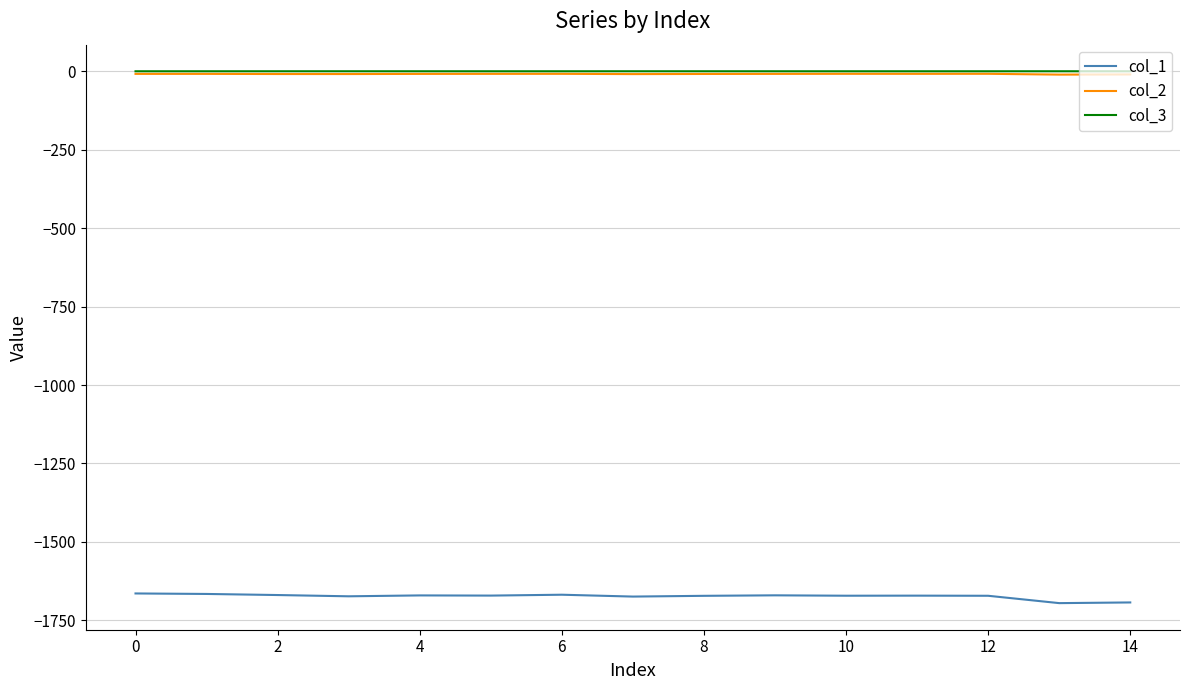

True or false: col_1 and col_3 cross at least once.

False